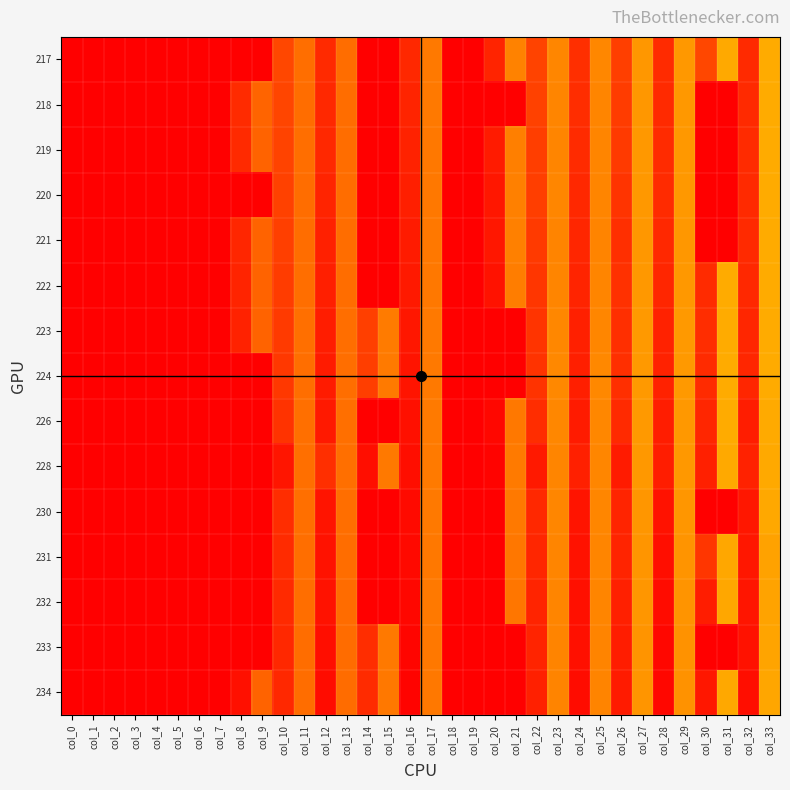

What is the difference between the highest and lowest values at col_33?

11.0